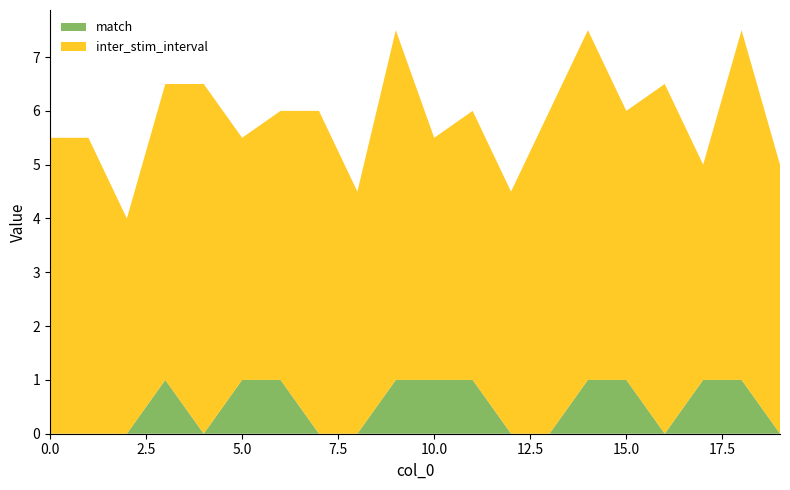

Reading left to right, list all the values displayed in this chart.

inter_stim_interval: 5.5	5.5	4.0	5.5	6.5	4.5	5.0	6.0	4.5	6.5	4.5	5.0	4.5	6.0	6.5	5.0	6.5	4.0	6.5	5.0
match: 0.0	0.0	0.0	1.0	0.0	1.0	1.0	0.0	0.0	1.0	1.0	1.0	0.0	0.0	1.0	1.0	0.0	1.0	1.0	0.0